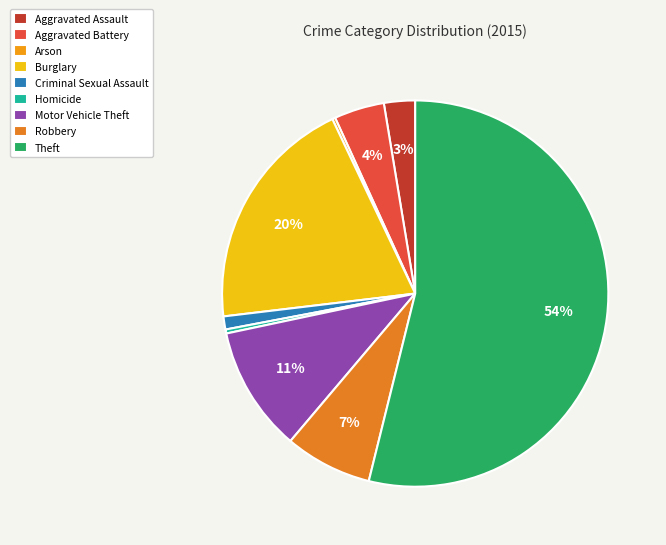

Rank the categories by value from highest to lowest.

Theft, Burglary, Motor Vehicle Theft, Robbery, Aggravated Battery, Aggravated Assault, Criminal Sexual Assault, Homicide, Arson